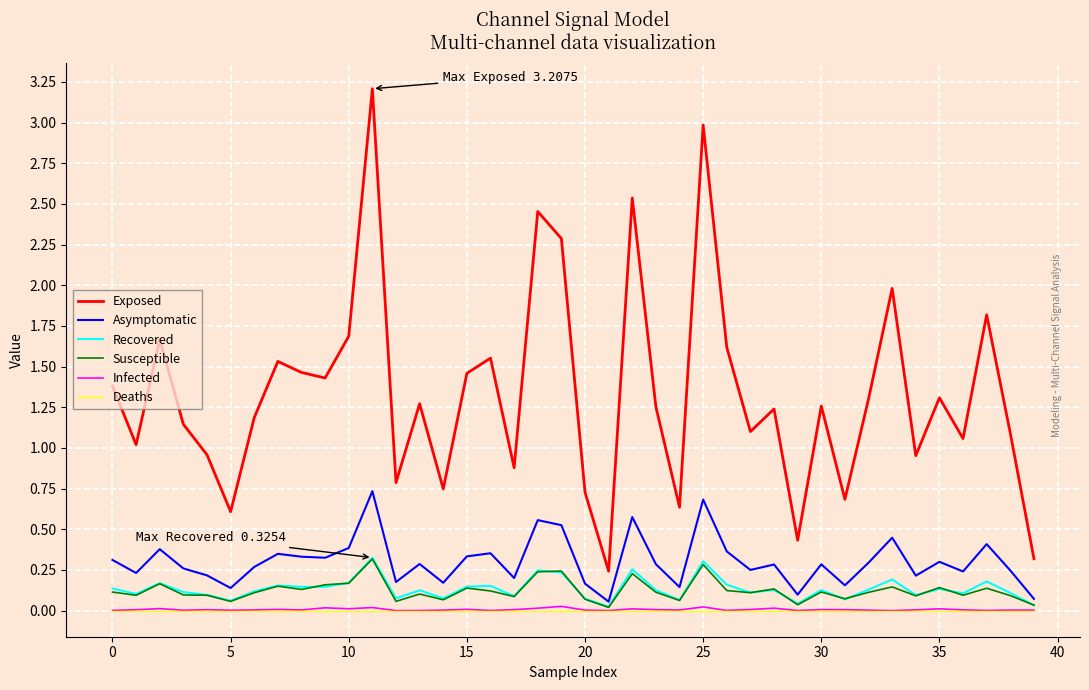

Which series has the widest spread of values?

Exposed